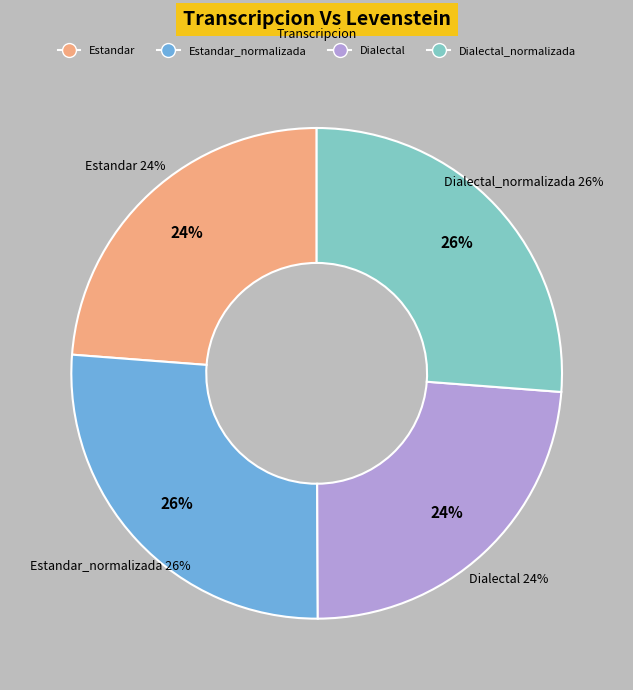

What is the smallest slice in the pie chart?

Dialectal